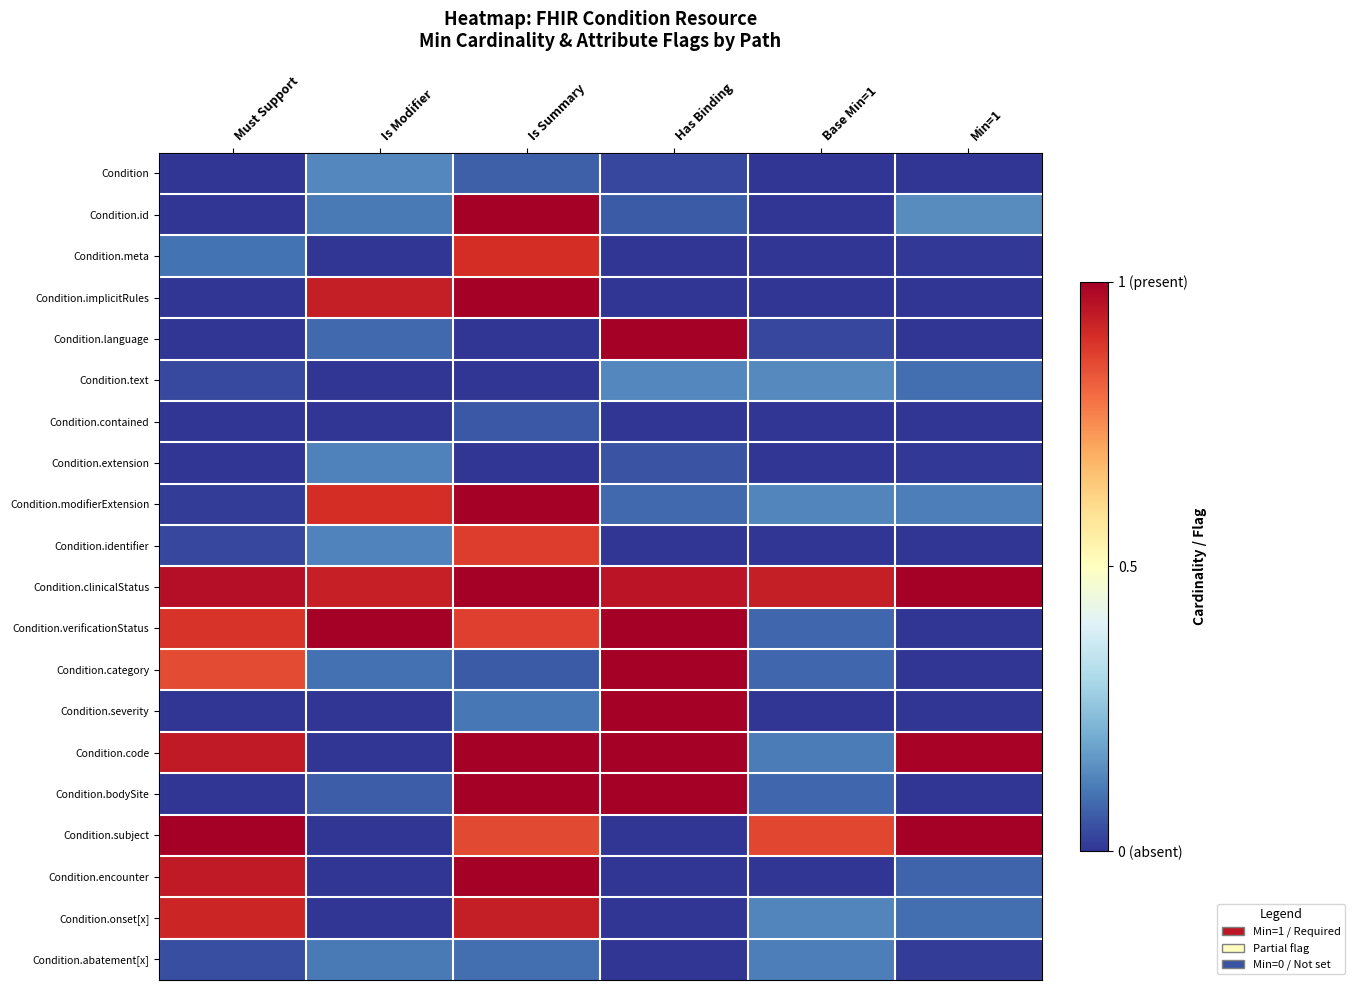

At which category does the chart reach its peak across all series?

Is Summary